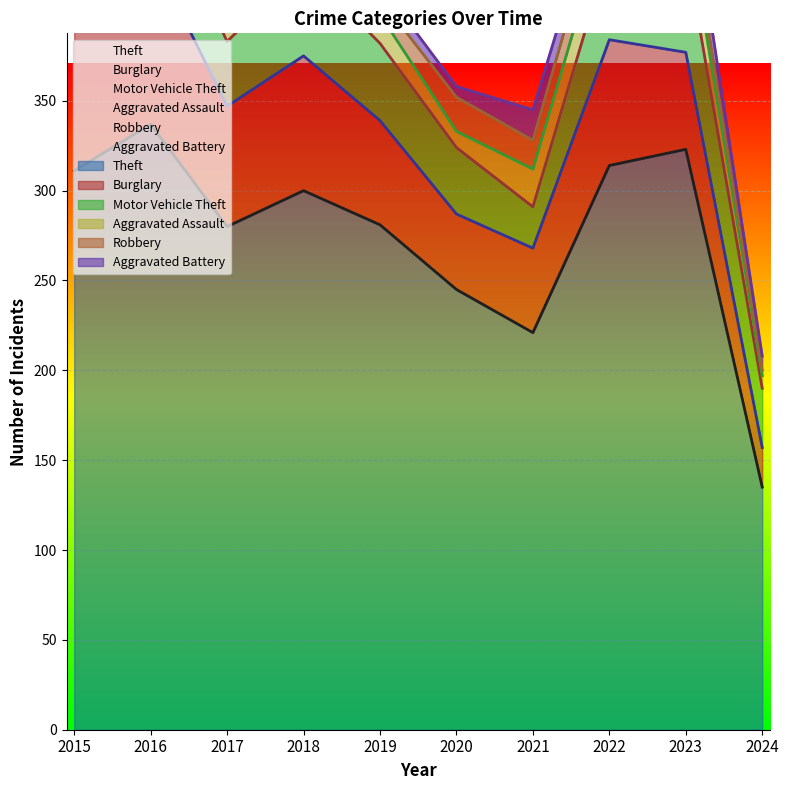

At which category is the sum across all series the highest?

2016